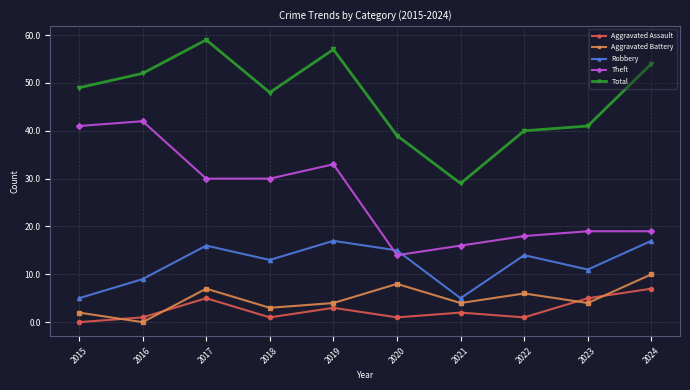

How many lines are shown in the chart?

5